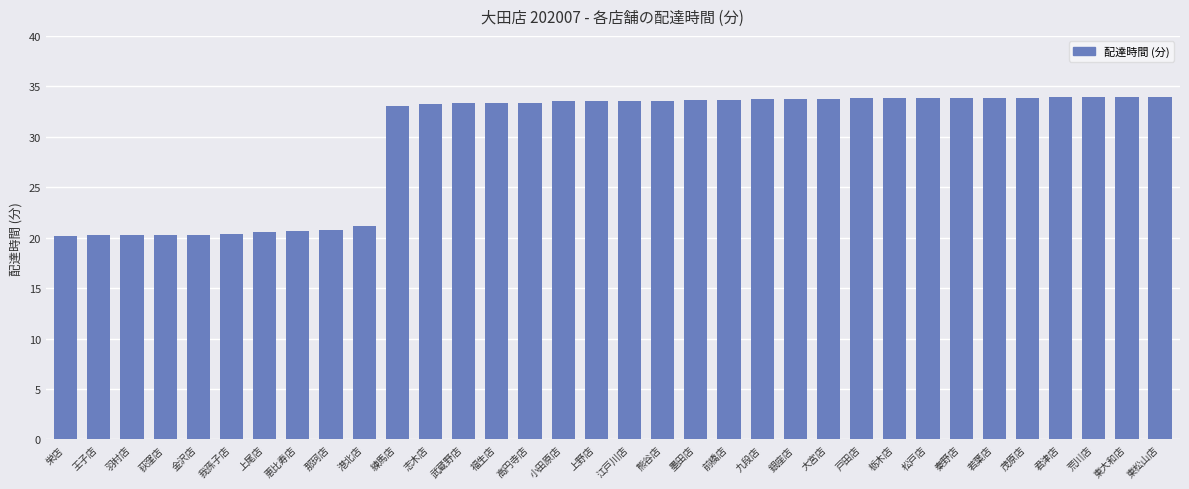

What is the maximum value shown in the chart?

34.0